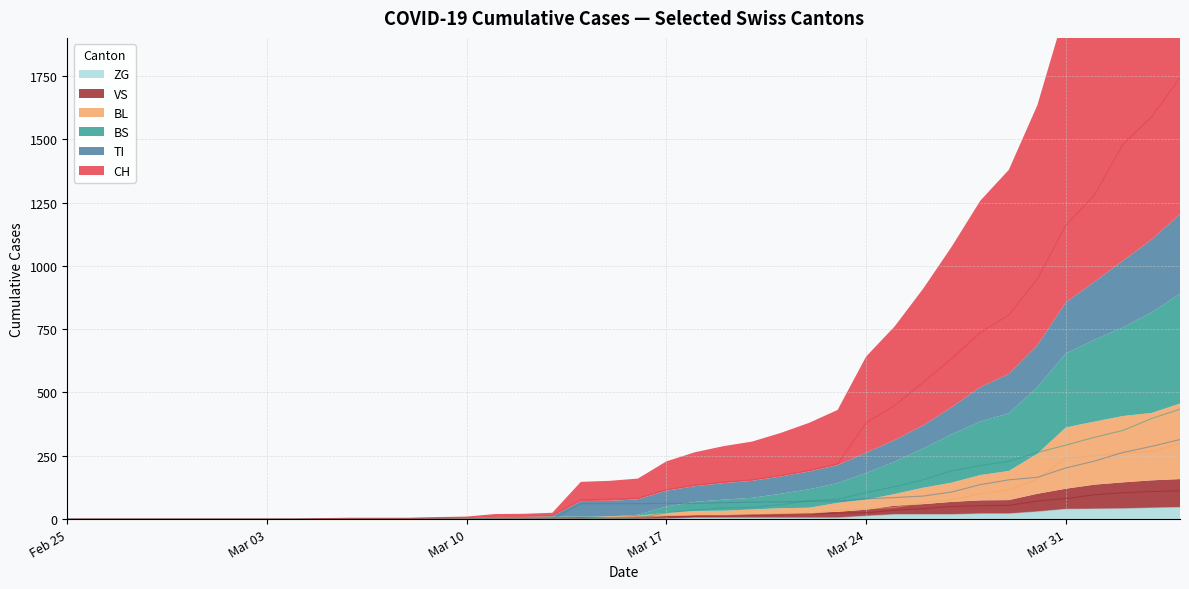

Reading left to right, transcribe all the data shown in this chart.

CH: 0	0	0	0	0	0	0	0	0	2	3	3	3	5	6	11	12	14	76	79	82	116	134	146	155	172	192	218	380	449	540	634	736	806	948	1160	1279	1480	1588	1742
VS: 0	0	0	0	0	0	0	0	0	2	2	2	2	2	2	3	3	5	6	6	8	11	11	12	15	17	19	24	25	35	41	50	53	54	71	81	96	104	109	112
ZG: 0	0	0	0	0	0	0	0	0	0	0	0	0	0	0	0	0	0	0	0	0	1	5	5	5	5	5	5	12	18	18	18	21	21	29	39	40	41	44	46
TI: 0	0	0	0	0	0	0	0	0	0	0	0	0	0	0	0	0	0	61	61	61	62	62	65	67	68	70	71	80	85	91	107	136	155	165	202	229	263	287	314
BL: 0	0	0	0	0	0	0	0	0	0	0	0	0	1	2	2	2	2	0	5	5	13	16	16	18	21	21	35	40	46	65	76	100	115	158	242	249	262	266	298
BS: 0	0	0	0	0	0	0	0	0	0	0	0	0	0	0	4	4	4	4	0	4	25	36	44	46	57	73	78	105	128	155	191	211	228	263	292	323	350	397	434